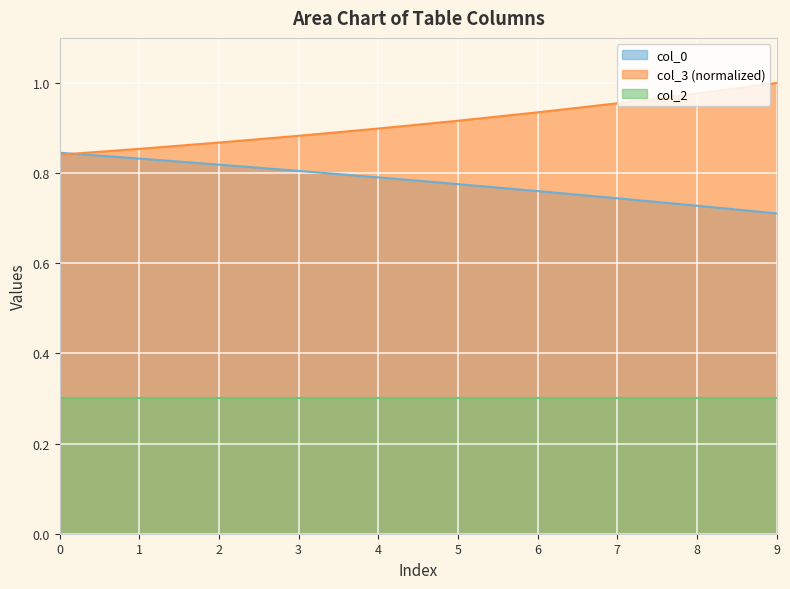

True or false: col_3 and col_0 cross at least once.

True